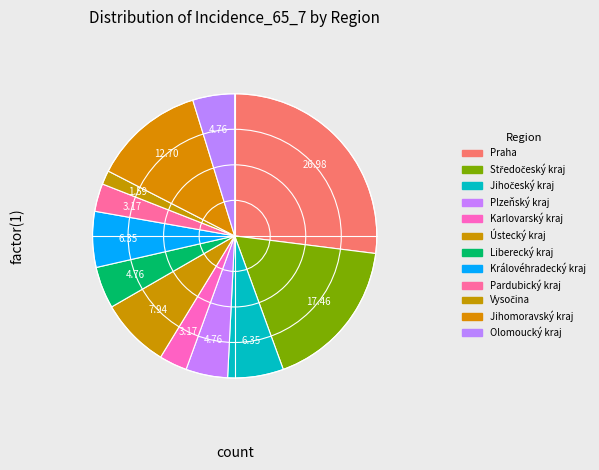

Is there any slice that represents more than half of the pie?

No